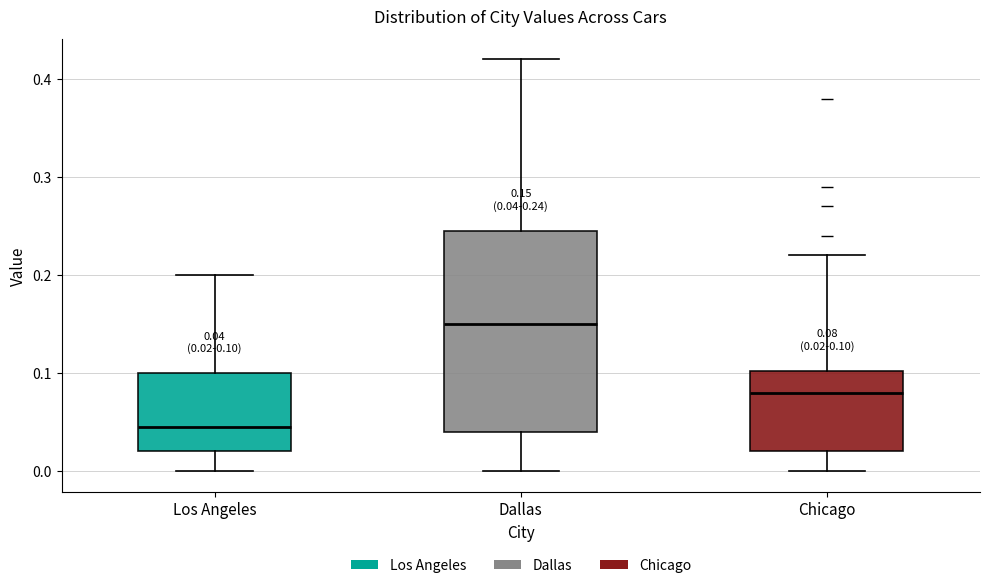

Which box's median line is the highest?

Dallas